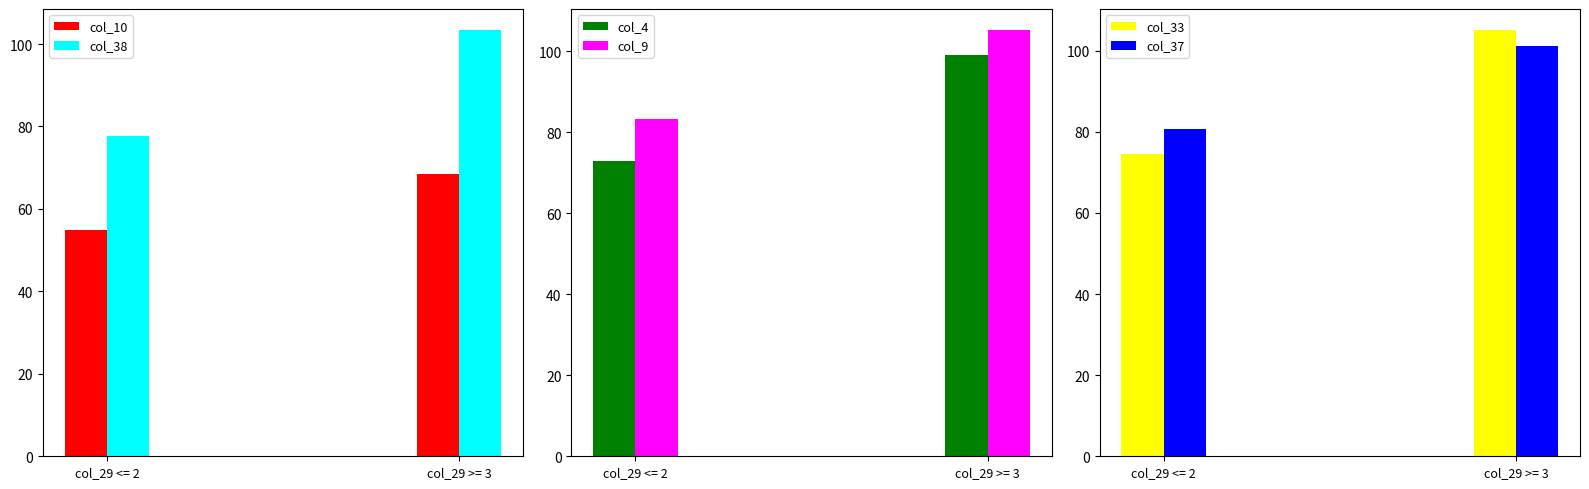

Which has a higher value, col_29 <= 2 or col_29 >= 3?

col_29 >= 3